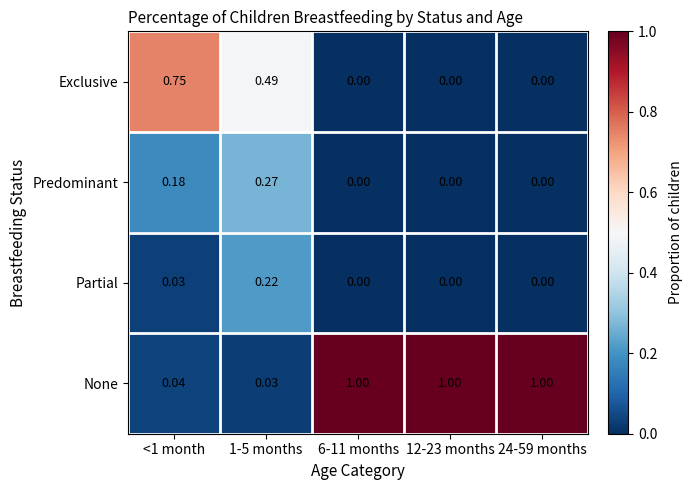

At how many categories does at least one series exceed 0?

5